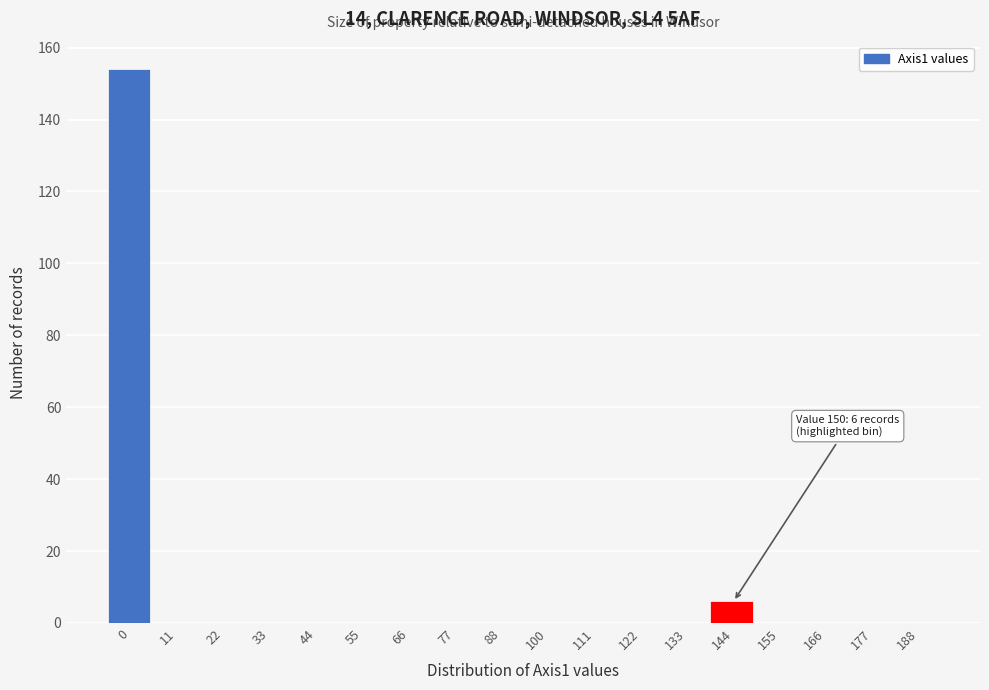

Reading left to right, extract all data points from this chart.

0=154	11=0	22=0	33=0	44=0	55=0	66=0	77=0	88=0	100=0	111=0	122=0	133=0	144=6	155=0	166=0	177=0	188=0